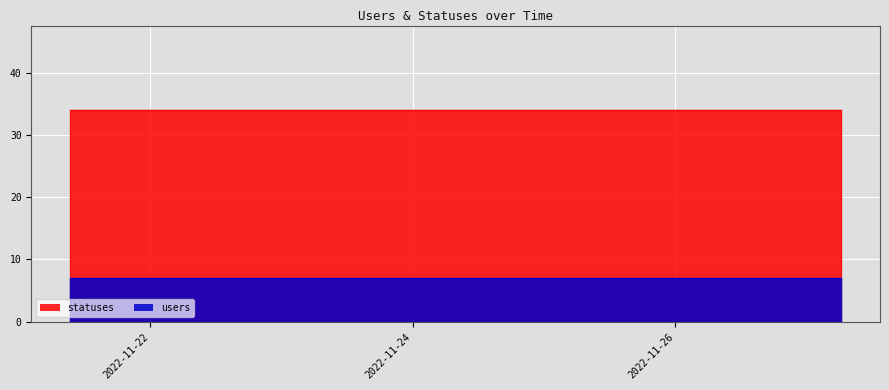

Reading left to right, list all the values displayed in this chart.

statuses: 2022-11-21 09:22=34	2022-11-21 13:51=34	2022-11-21 15:23=34	2022-11-21 18:27=34	2022-11-21 21:21=34	2022-11-22 01:59=34	2022-11-22 03:40=34	2022-11-22 06:27=34	2022-11-22 09:21=34	2022-11-22 12:43=34	2022-11-22 15:23=34	2022-11-22 18:26=34	2022-11-22 21:17=34	2022-11-23 01:46=34	2022-11-23 03:34=34	2022-11-23 06:25=34	2022-11-23 09:19=34	2022-11-23 12:40=34	2022-11-23 15:21=34	2022-11-24 18:25=34	2022-11-24 21:17=34	2022-11-25 01:46=34	2022-11-25 03:37=34	2022-11-25 06:26=34	2022-11-25 09:19=34	2022-11-25 12:39=34	2022-11-25 15:20=34	2022-11-25 18:25=34	2022-11-25 21:17=34	2022-11-26 01:41=34	2022-11-26 03:26=34	2022-11-26 06:24=34	2022-11-26 09:18=34	2022-11-26 12:35=34	2022-11-26 15:19=34	2022-11-26 18:23=34	2022-11-26 21:17=34	2022-11-27 01:51=34	2022-11-27 03:40=34	2022-11-27 06:24=34
users: 2022-11-21 09:22=7	2022-11-21 13:51=7	2022-11-21 15:23=7	2022-11-21 18:27=7	2022-11-21 21:21=7	2022-11-22 01:59=7	2022-11-22 03:40=7	2022-11-22 06:27=7	2022-11-22 09:21=7	2022-11-22 12:43=7	2022-11-22 15:23=7	2022-11-22 18:26=7	2022-11-22 21:17=7	2022-11-23 01:46=7	2022-11-23 03:34=7	2022-11-23 06:25=7	2022-11-23 09:19=7	2022-11-23 12:40=7	2022-11-23 15:21=7	2022-11-24 18:25=7	2022-11-24 21:17=7	2022-11-25 01:46=7	2022-11-25 03:37=7	2022-11-25 06:26=7	2022-11-25 09:19=7	2022-11-25 12:39=7	2022-11-25 15:20=7	2022-11-25 18:25=7	2022-11-25 21:17=7	2022-11-26 01:41=7	2022-11-26 03:26=7	2022-11-26 06:24=7	2022-11-26 09:18=7	2022-11-26 12:35=7	2022-11-26 15:19=7	2022-11-26 18:23=7	2022-11-26 21:17=7	2022-11-27 01:51=7	2022-11-27 03:40=7	2022-11-27 06:24=7